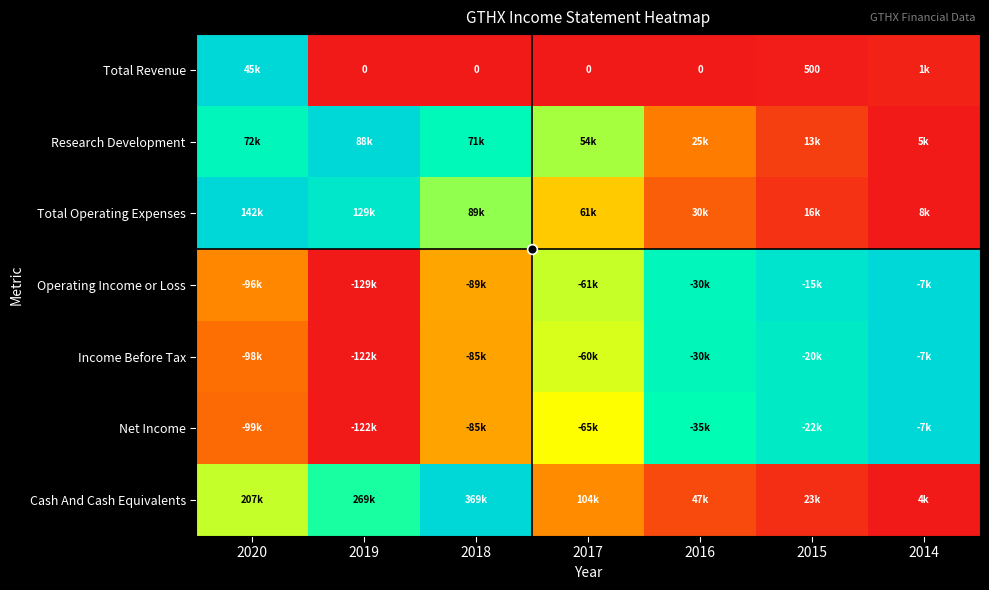

List the labels in order of Net Income value, smallest first.

2019, 2020, 2018, 2017, 2016, 2015, 2014